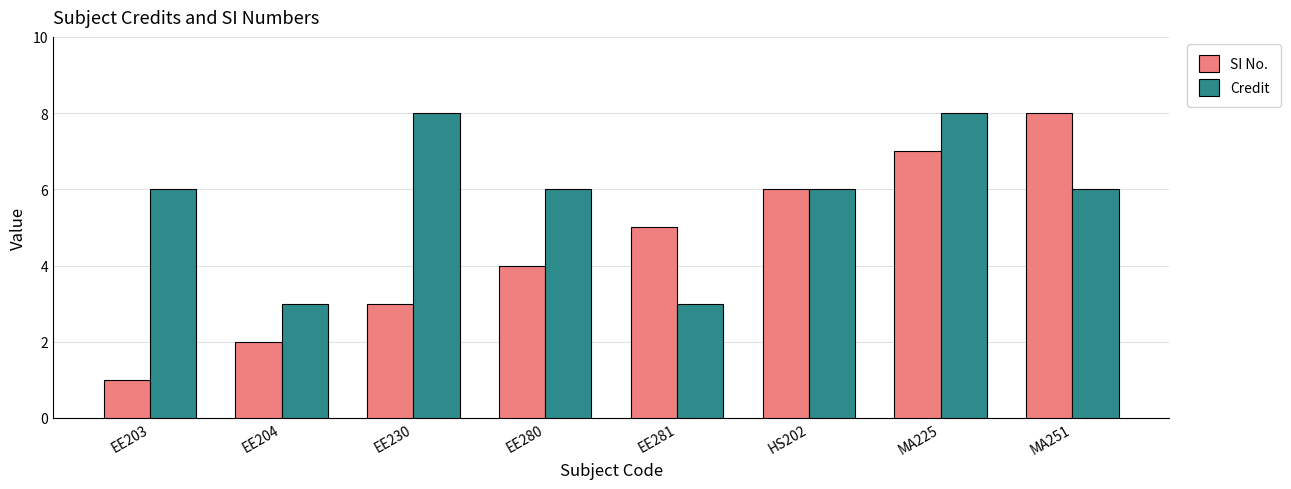

What is the difference between the SI No. values at MA225 and EE204?

5